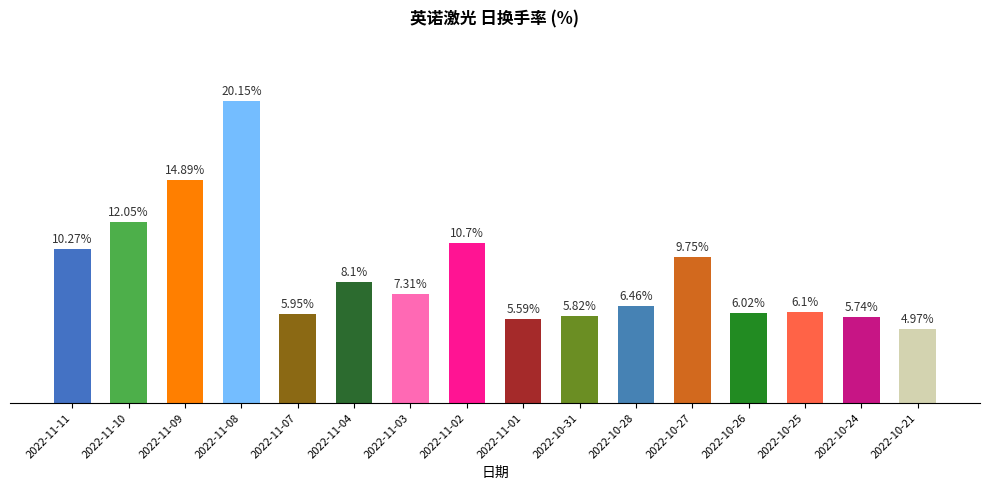

What is the label of the 6th bar from the left?

2022-11-04